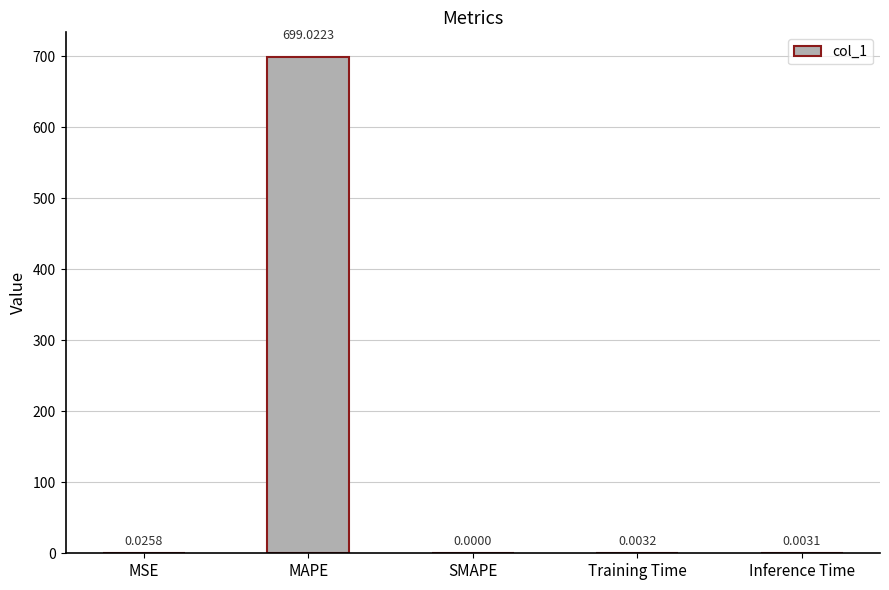

What is the sum of all values?

699.1